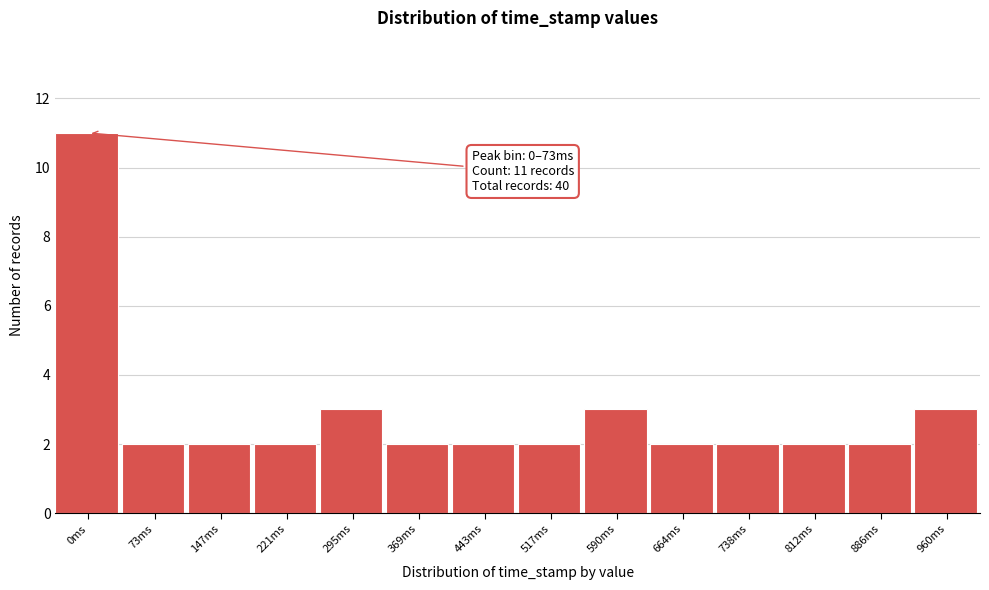

Reading left to right, what are all the values shown in this chart?

0ms=11	73ms=2	147ms=2	221ms=2	295ms=3	369ms=2	443ms=2	517ms=2	590ms=3	664ms=2	738ms=2	812ms=2	886ms=2	960ms=3